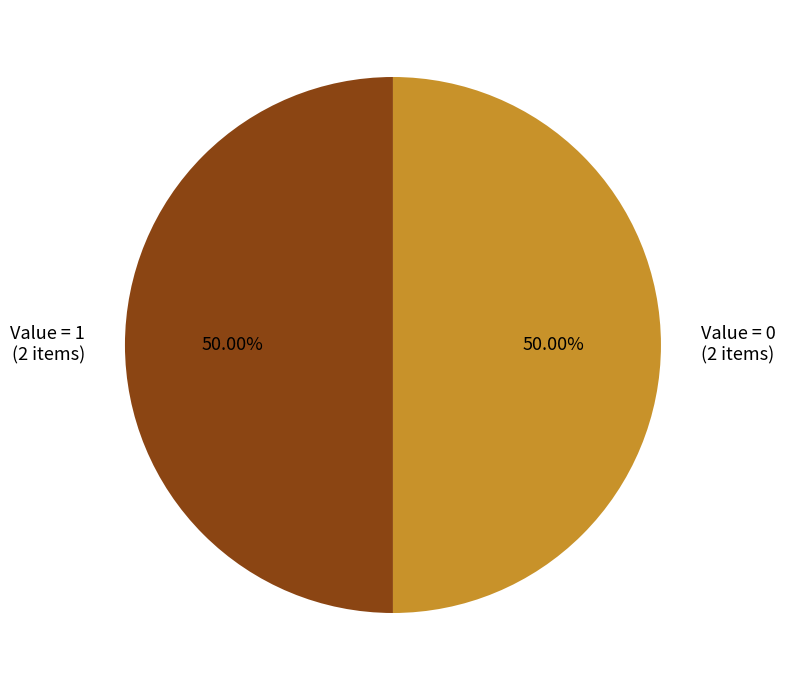

How many segments does this pie chart have?

2